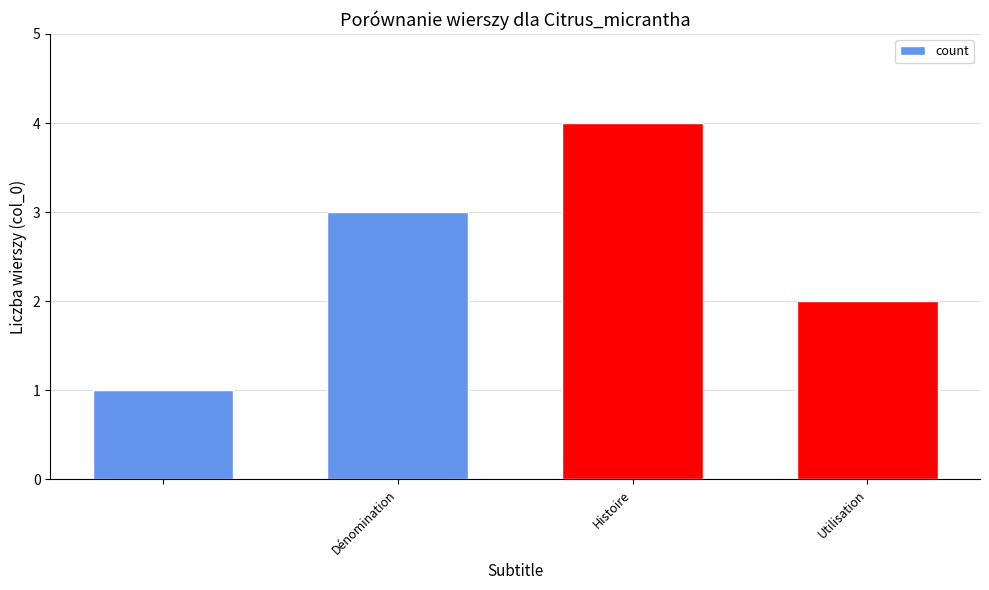

Does the chart contain stacked bars?

No